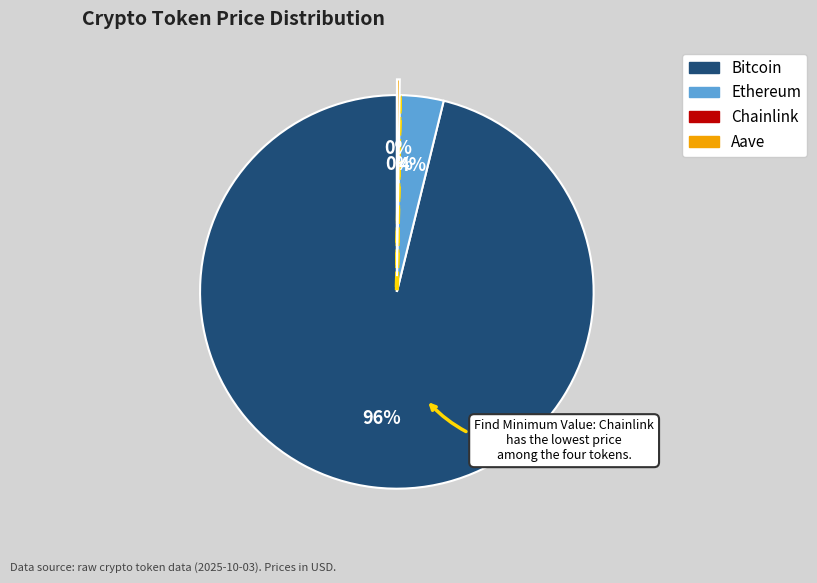

True or false: Bitcoin accounts for 96% of the total.

True